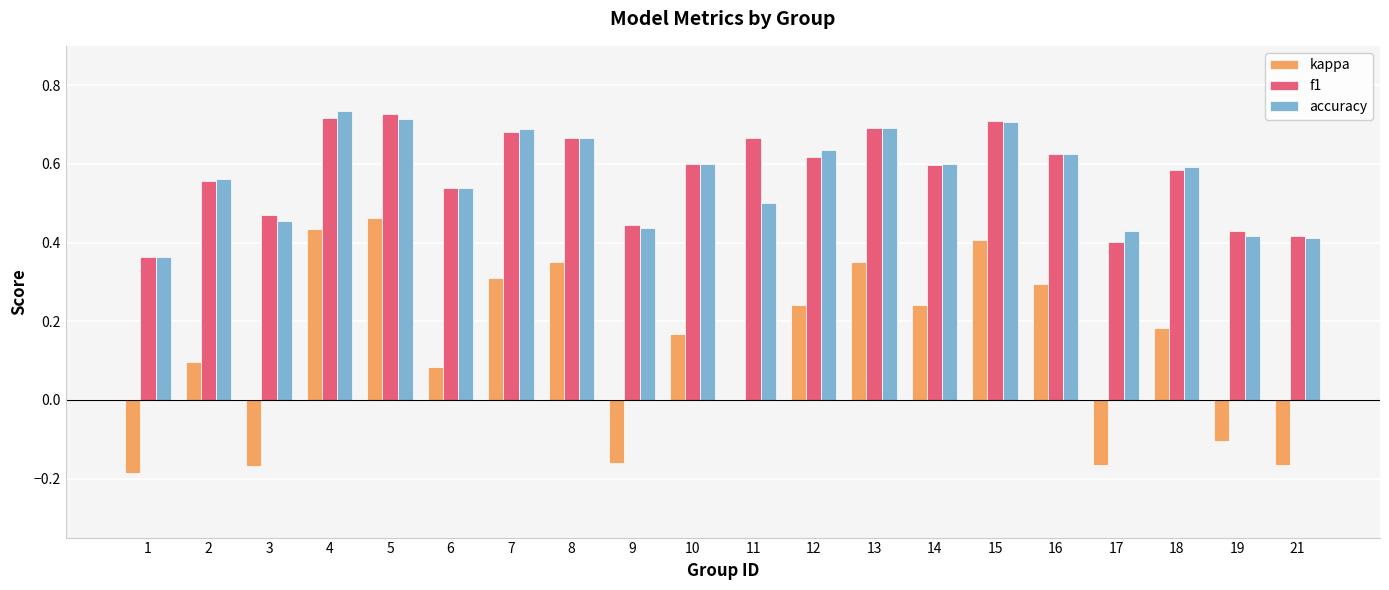

Is the value of accuracy at 19 greater than the value of f1 at 16?

No